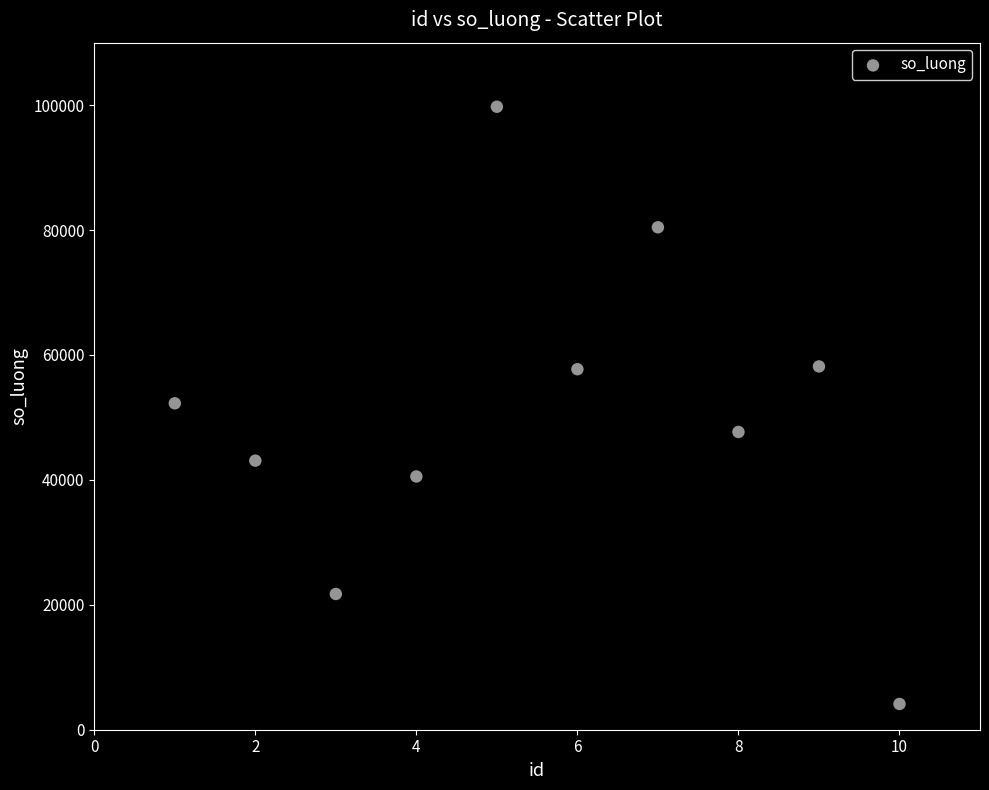

What is the average Y value?

50548